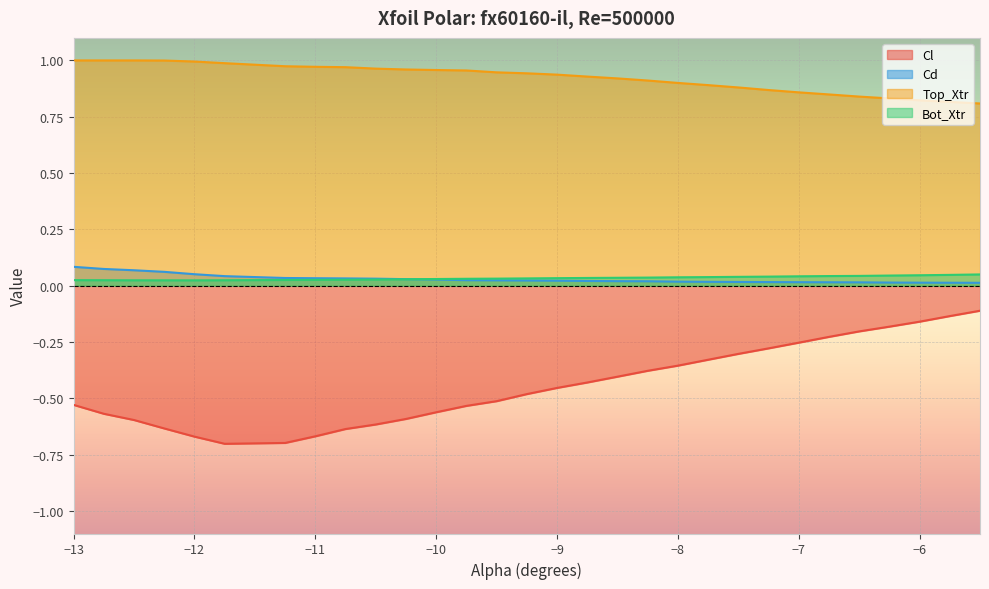

True or false: Top_Xtr and Cl intersect in this chart.

False